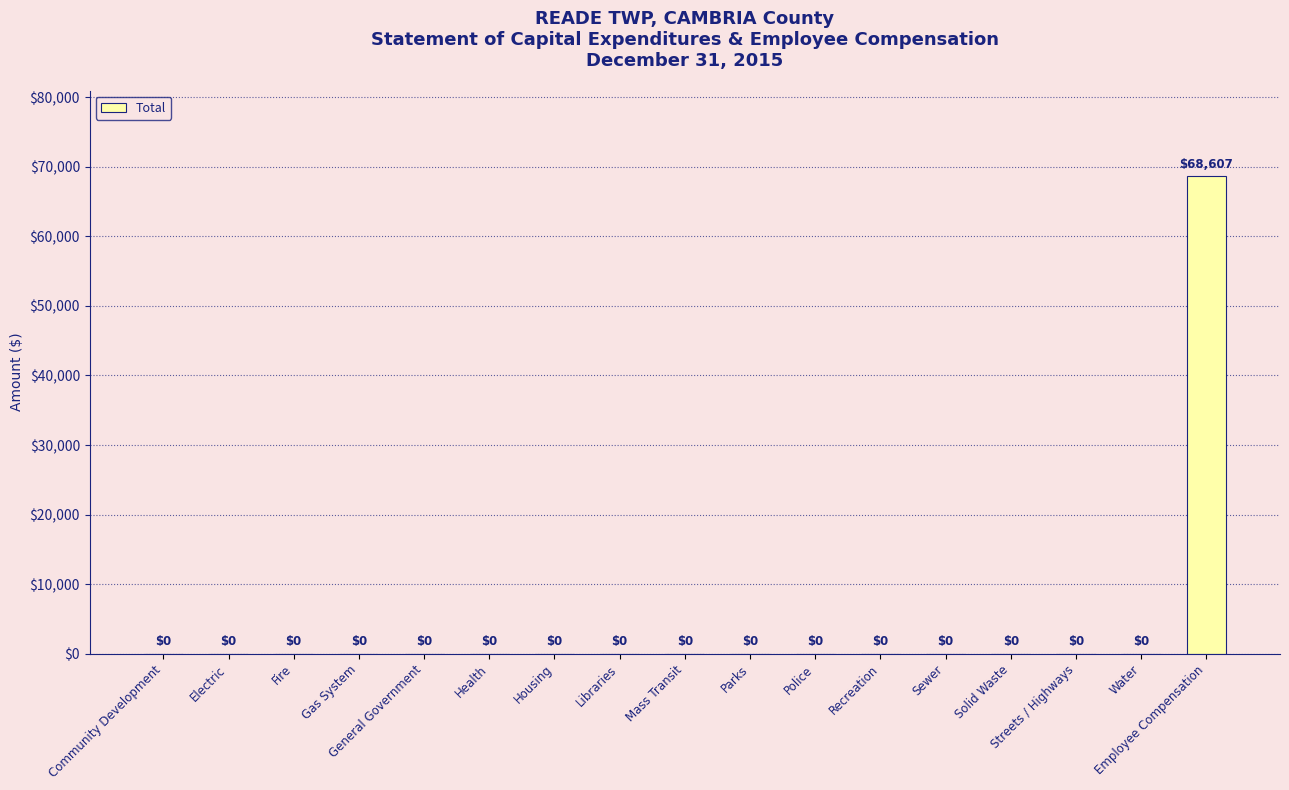

Reading right to left, extract all data points from this chart.

Employee Compensation=68607	Water=0	Streets / Highways=0	Solid Waste=0	Sewer=0	Recreation=0	Police=0	Parks=0	Mass Transit=0	Libraries=0	Housing=0	Health=0	General Government=0	Gas System=0	Fire=0	Electric=0	Community Development=0